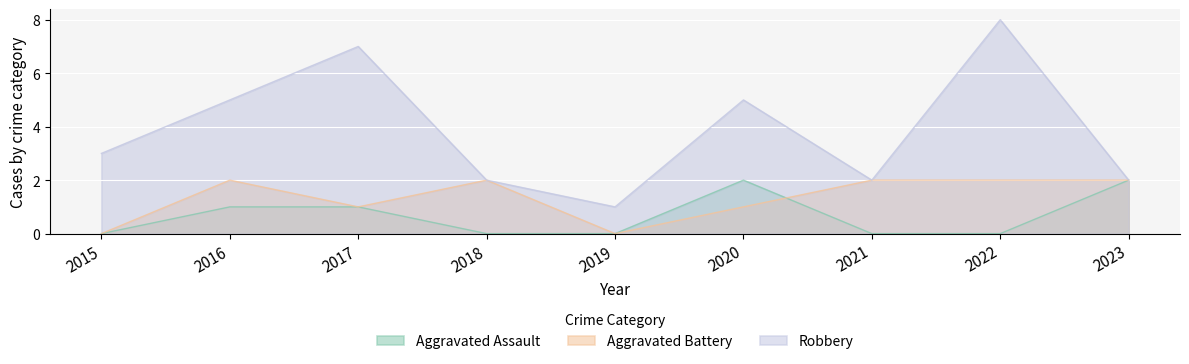

What is the difference between the Aggravated Battery values at 2018 and 2019?

2